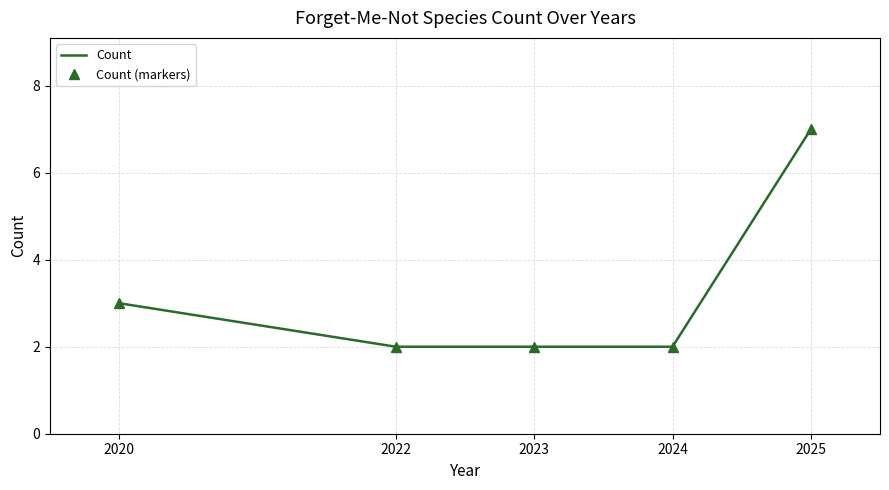

How many categories are shown in the chart?

5